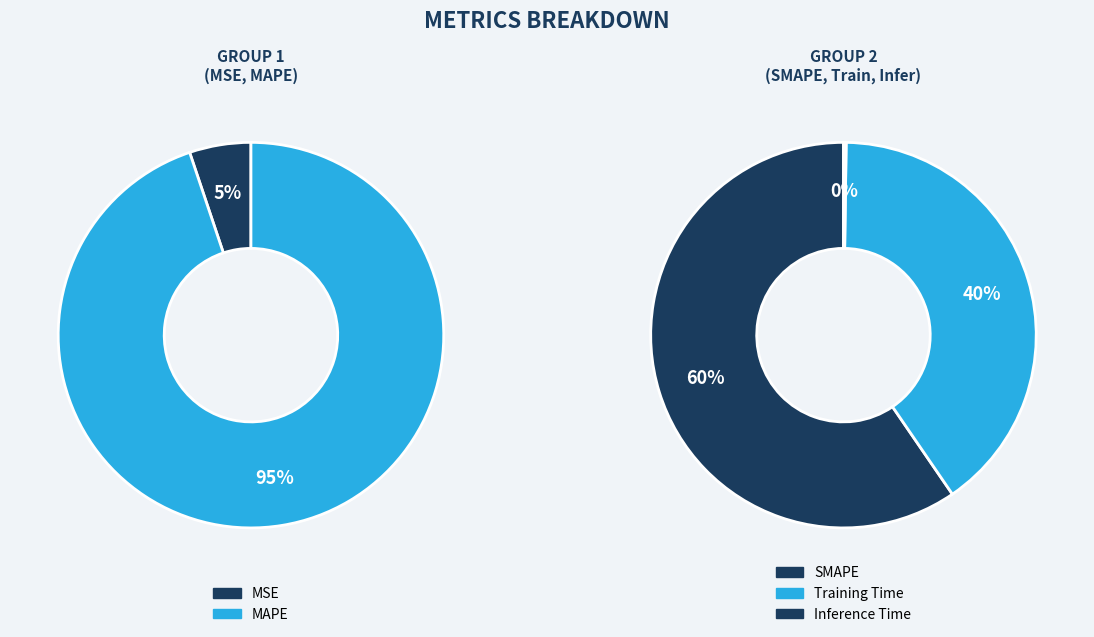

How many slices are in this pie chart?

5